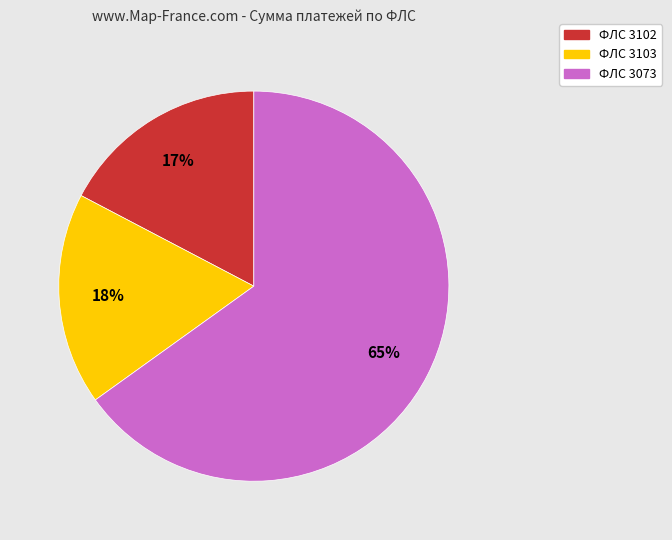

What is the largest slice in the pie chart?

ФЛС 3073